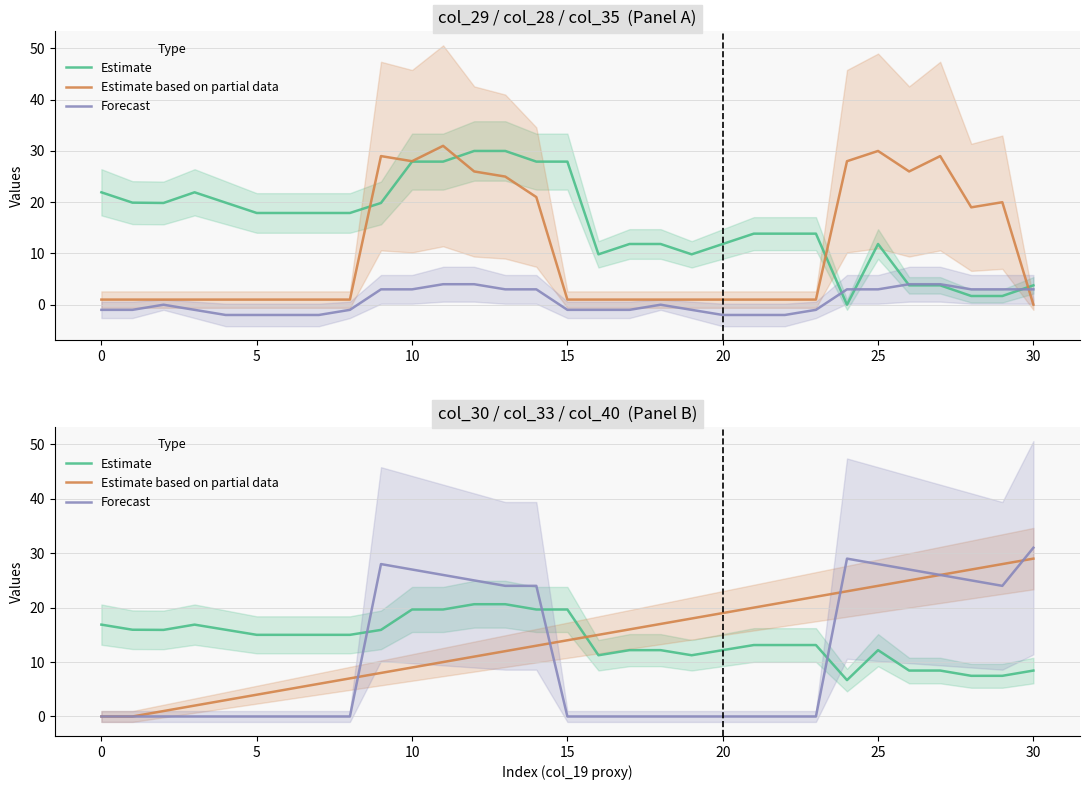

The value of Estimate at 35 is 7.5. True or false?

False